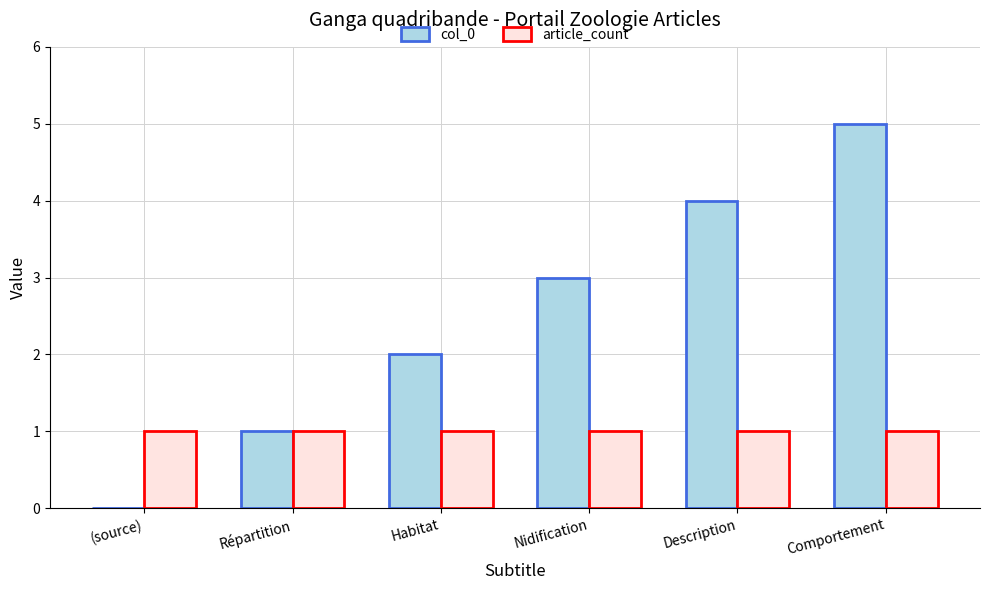

Which category has the highest value across all series?

Comportement